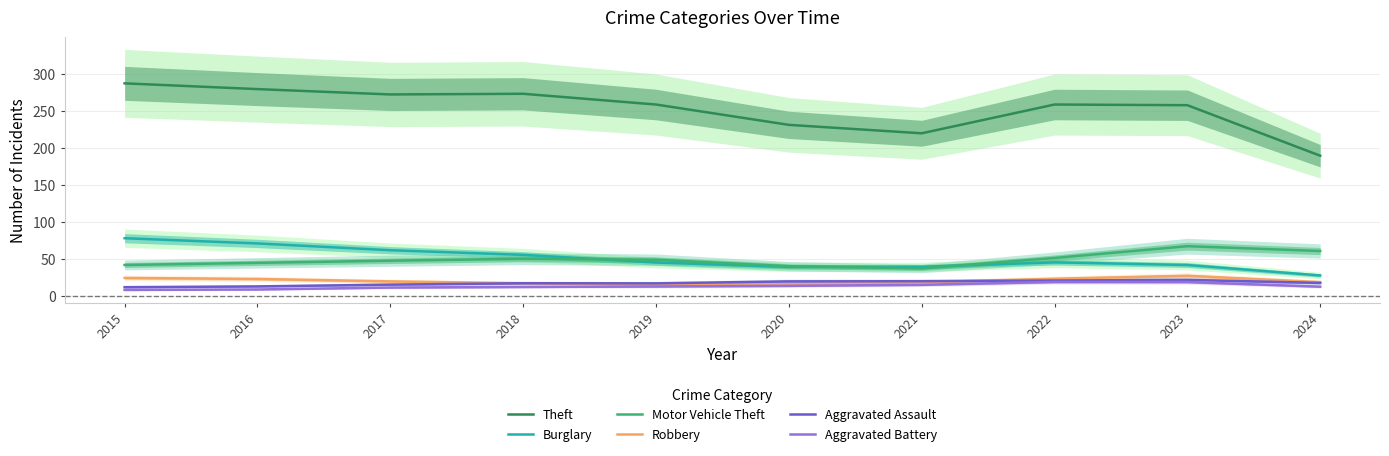

True or false: Robbery and Motor Vehicle Theft cross at least once.

False